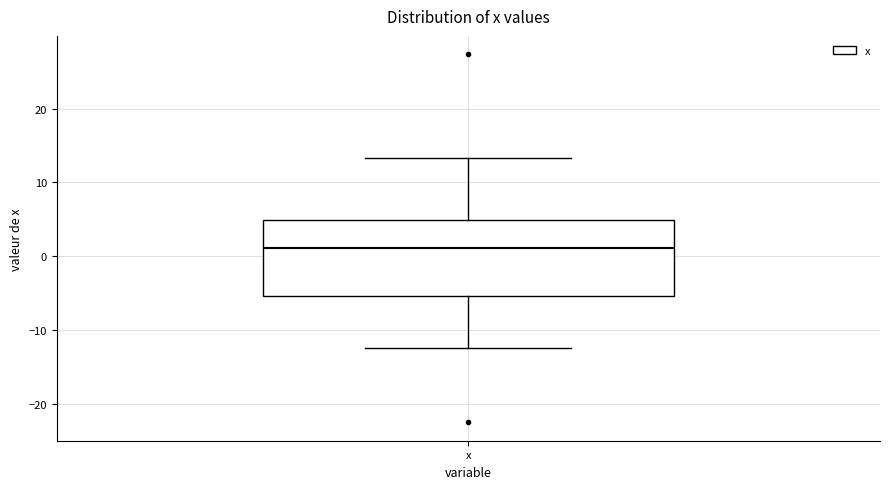

Read this box plot against the y-axis: the position of the median line, the range covered by the box, and the ends of both whiskers. The values are not printed on the chart, so give them approximately, as read against the axis.

median 1, box -5 to 5, whiskers -12 to 13